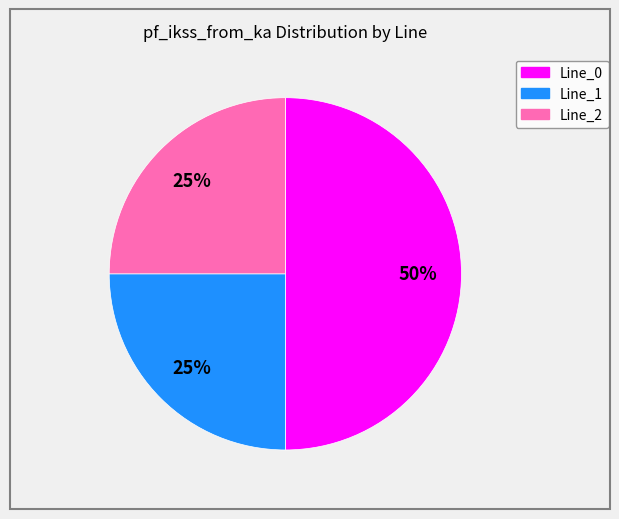

To the nearest percent, what is the difference between the largest and smallest slice percentages?

25%